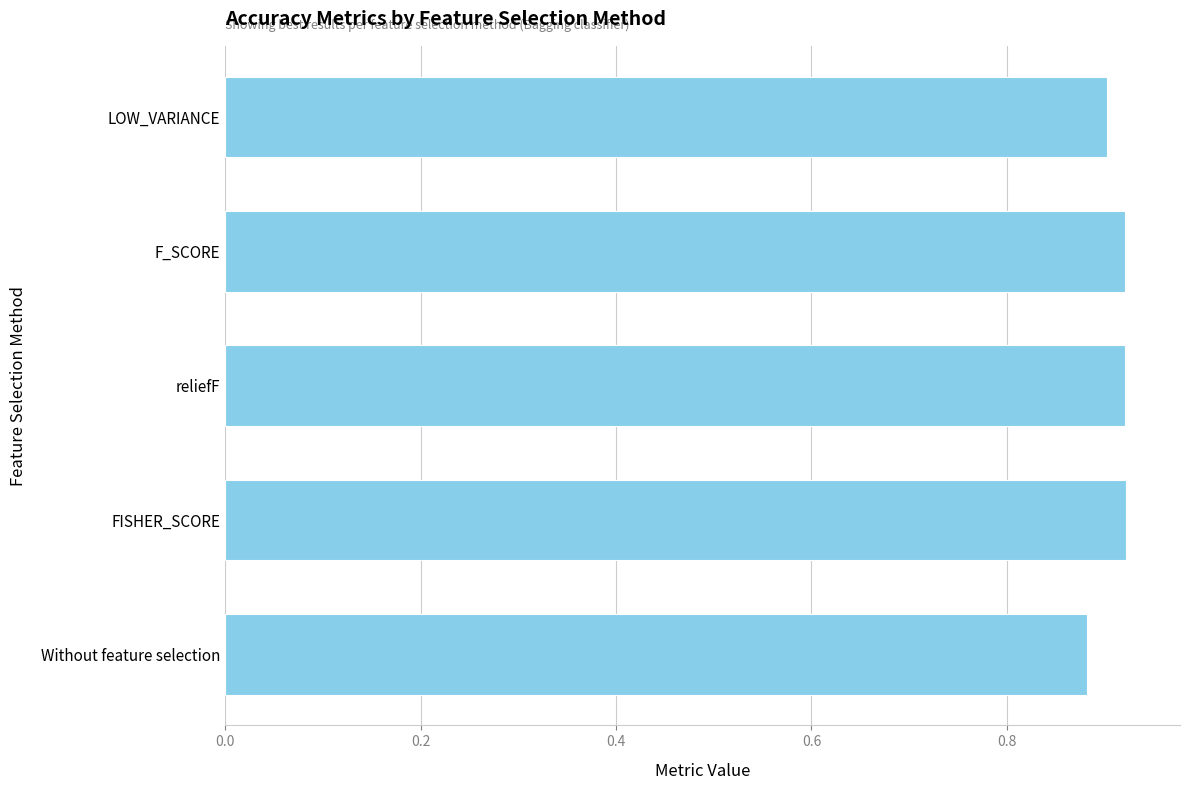

At which category does the chart reach its minimum across all series?

Without feature selection